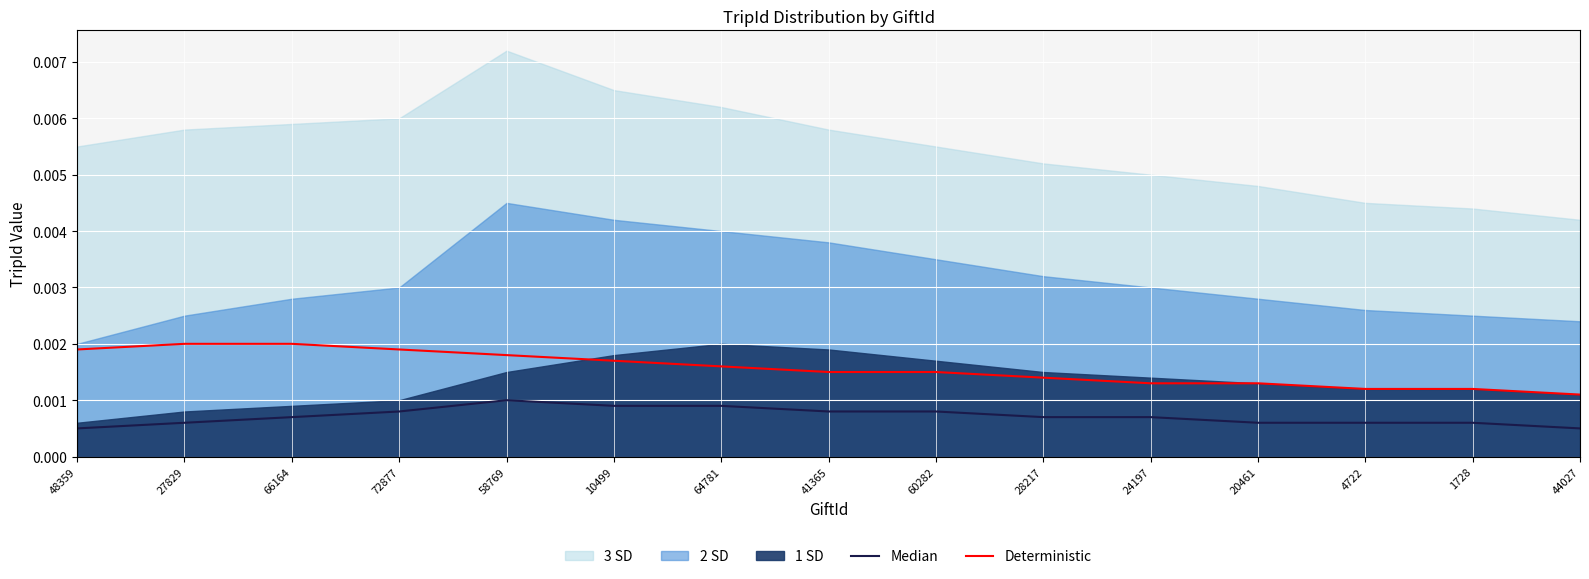

Which category has the highest value in the Deterministic series?

27829